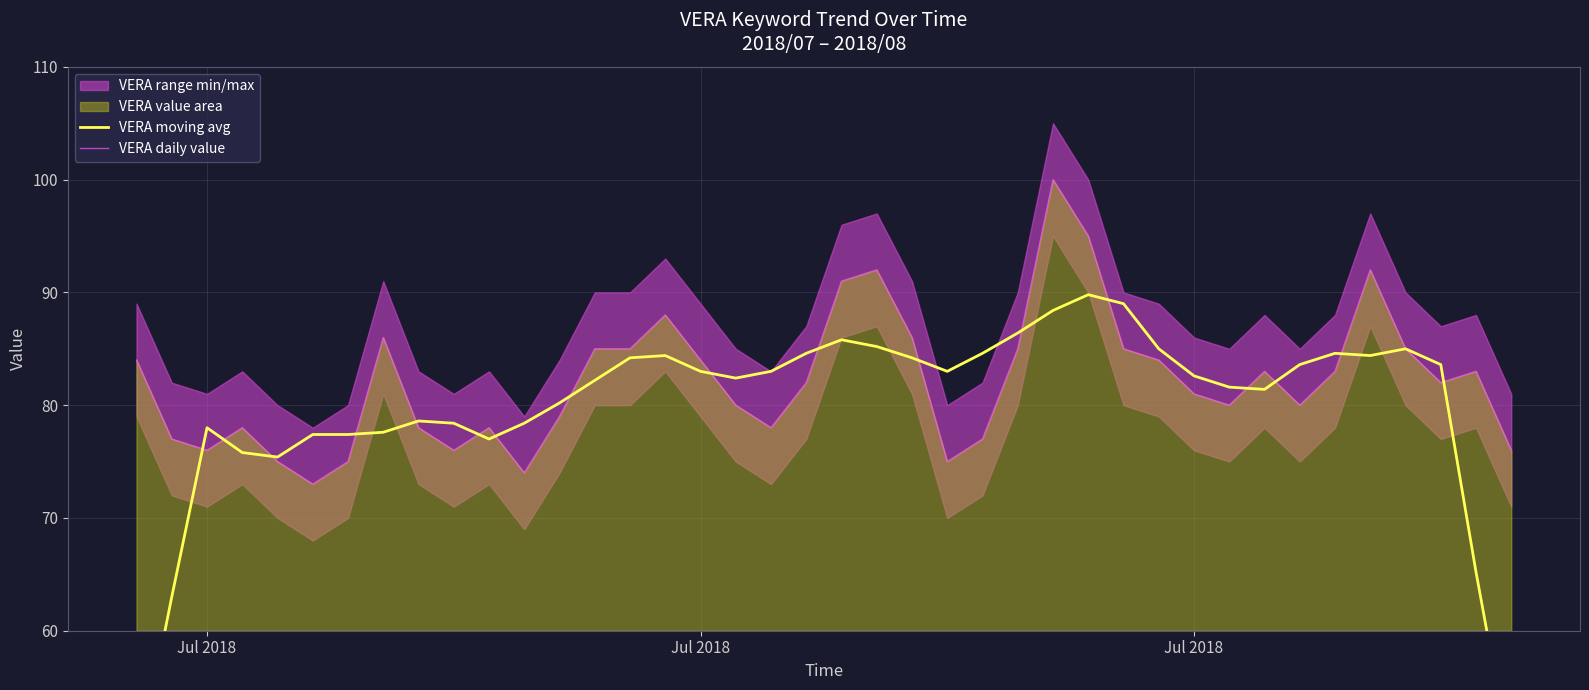

Which series has the largest total across all categories?

VERA daily value